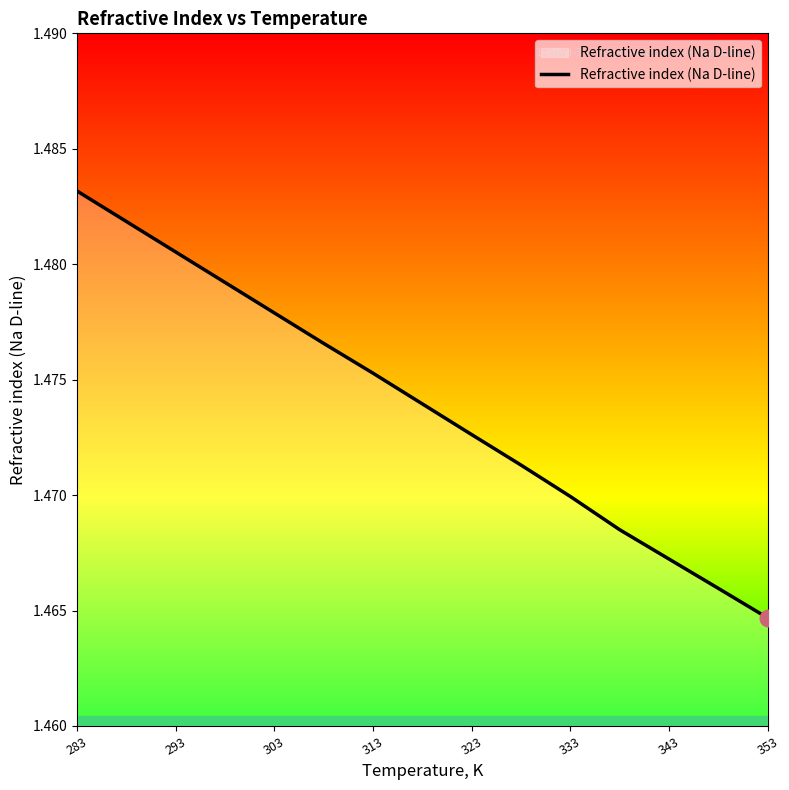

How many lines are shown in the chart?

1